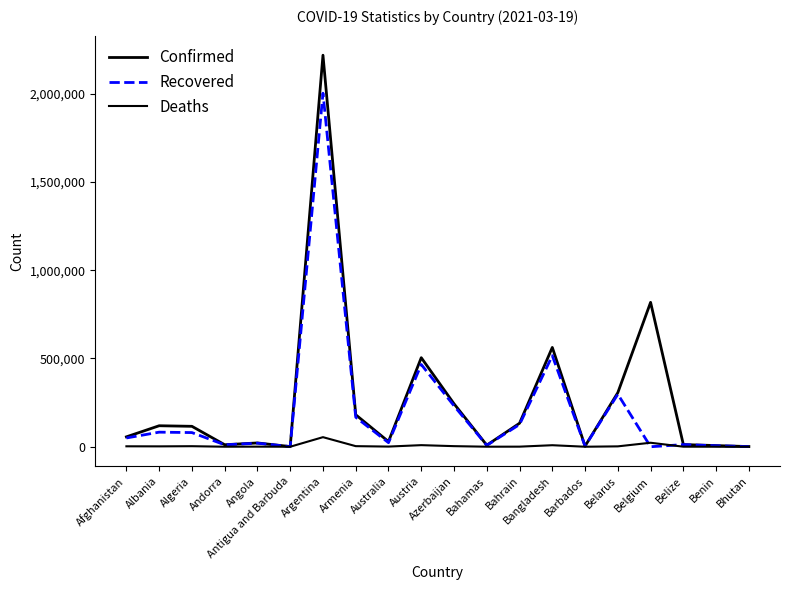

At Azerbaijan, list the series in order from smallest to largest.

Deaths, Recovered, Confirmed